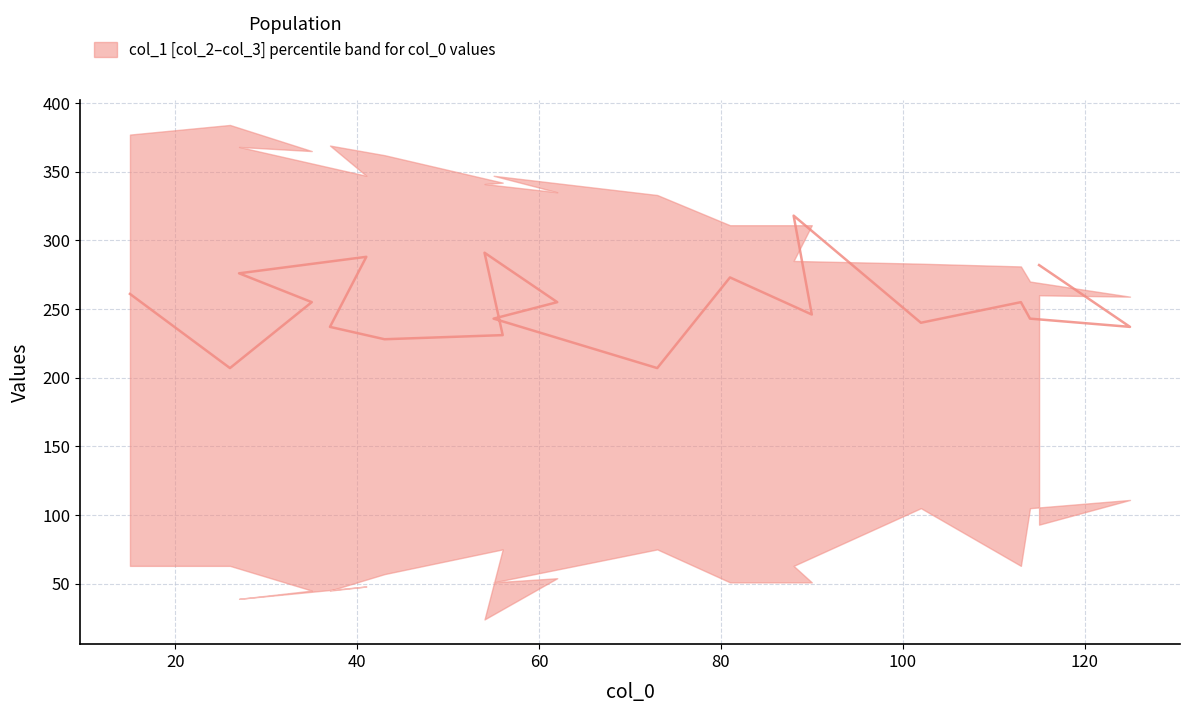

True or false: the data has more than 0 interior local peaks.

True